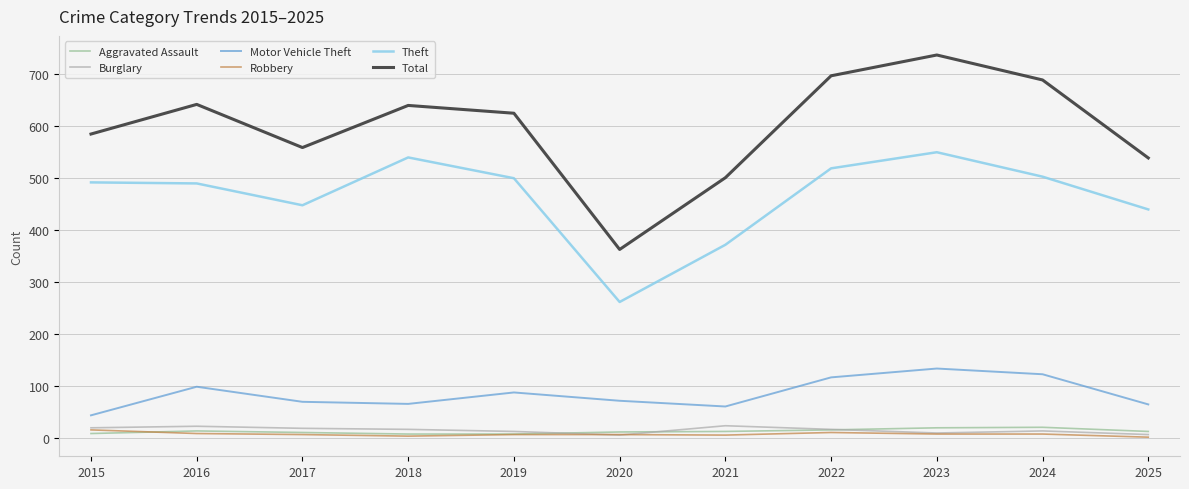

What is the total value across all series at 2016?

1271